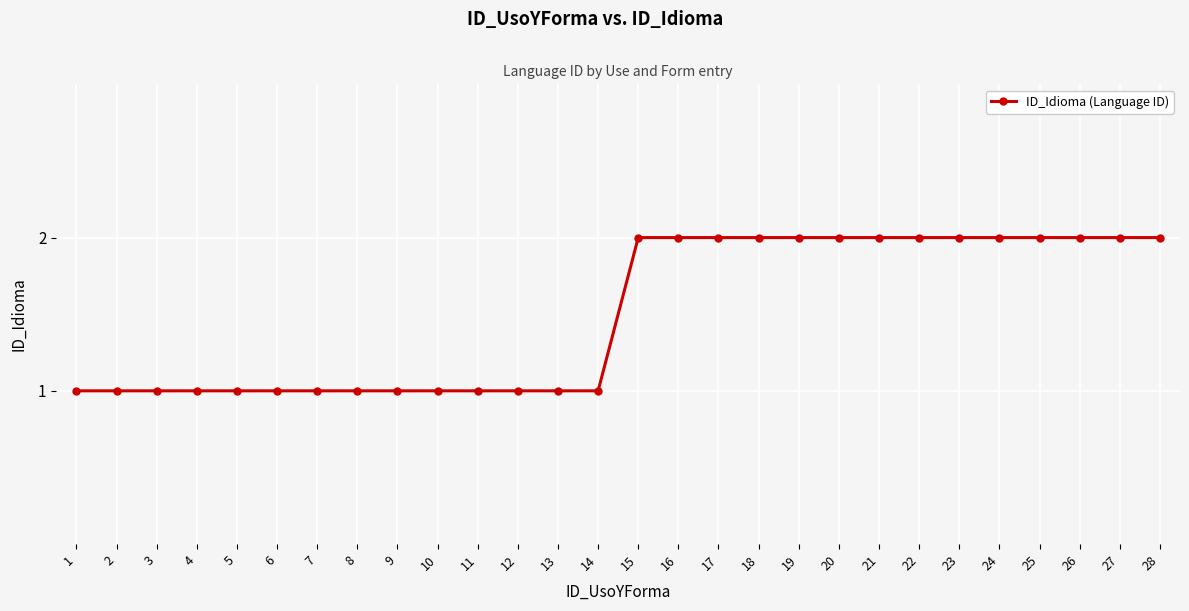

What is the value of the 5th point from the left?

1